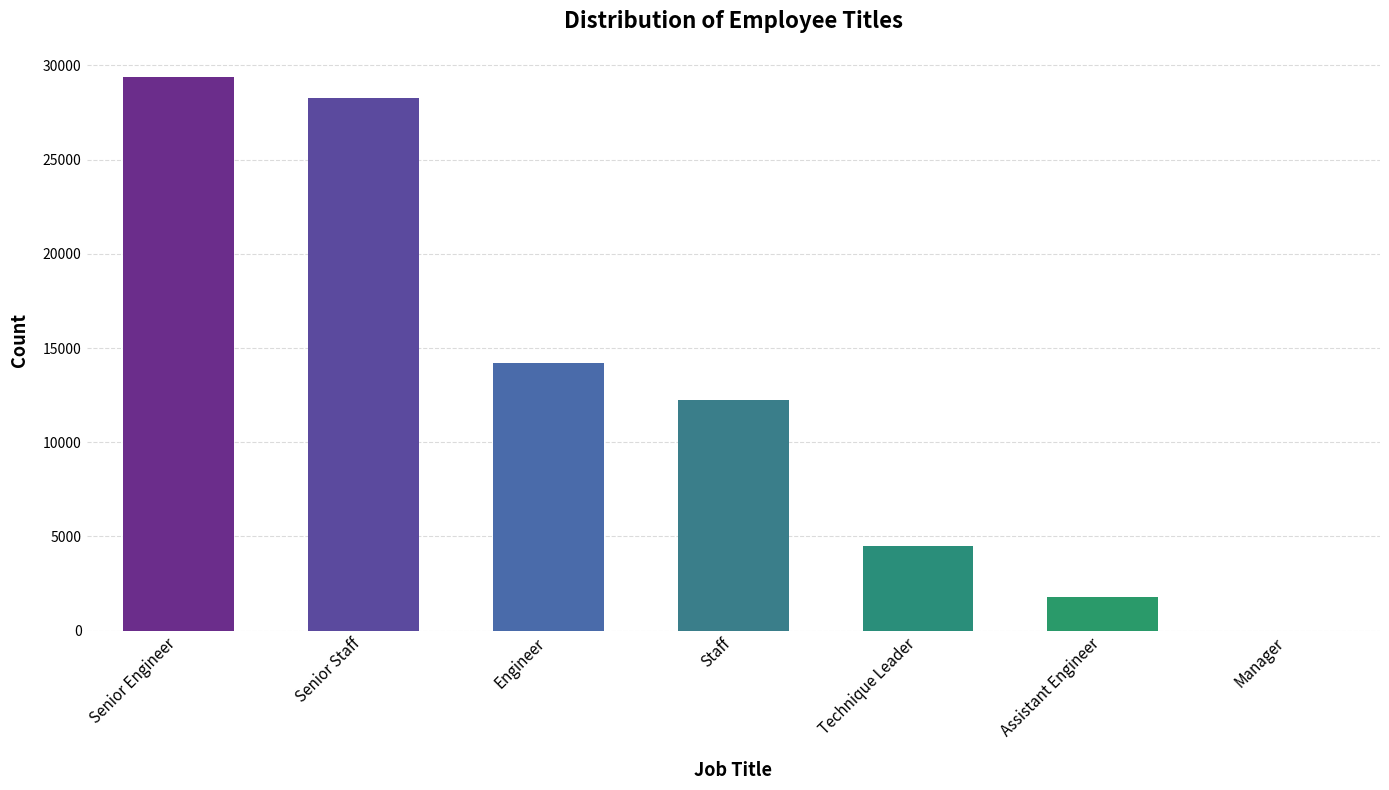

At which label does the data first exceed 12243?

Senior Engineer